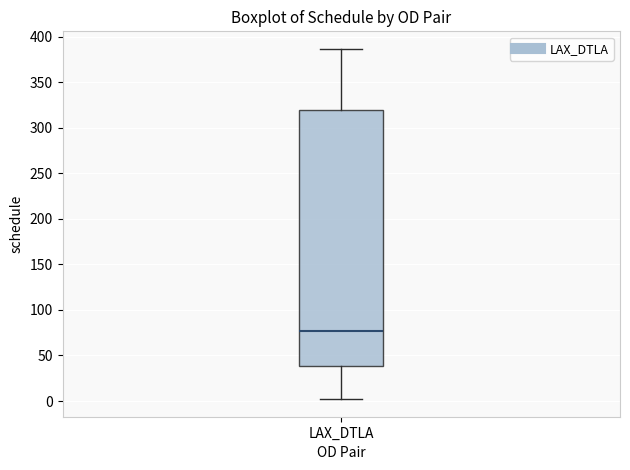

Read this box plot against the y-axis: the position of the median line, the range covered by the box, and the ends of both whiskers. The values are not printed on the chart, so give them approximately, as read against the axis.

median 75, box 40 to 320, whiskers 0 to 385